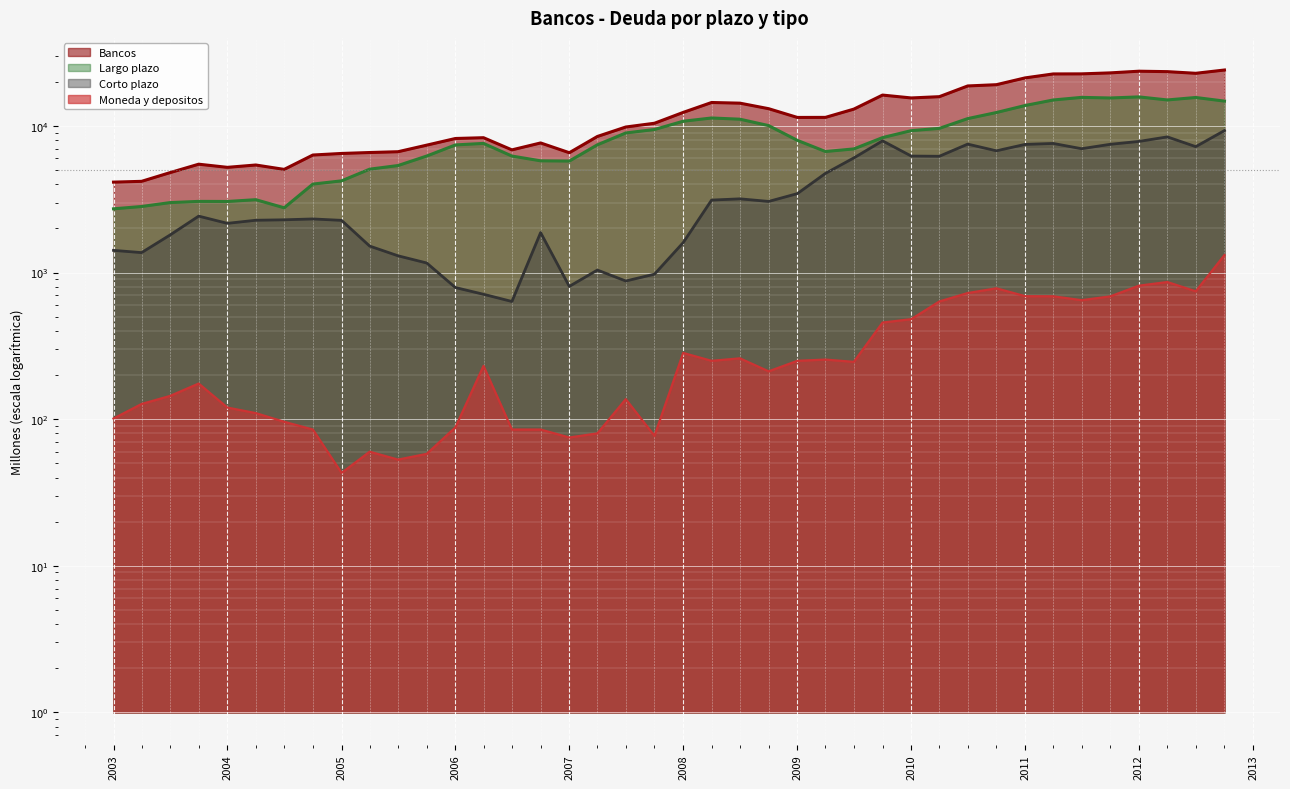

Rank the series by their average value, from highest to lowest.

Bancos, Largo plazo, Corto plazo, Moneda y depositos